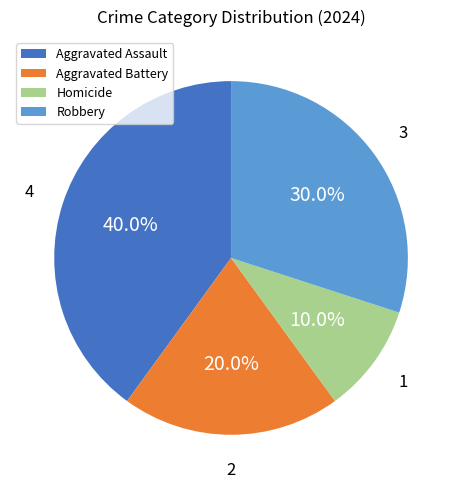

Count the number of slices in the pie.

4